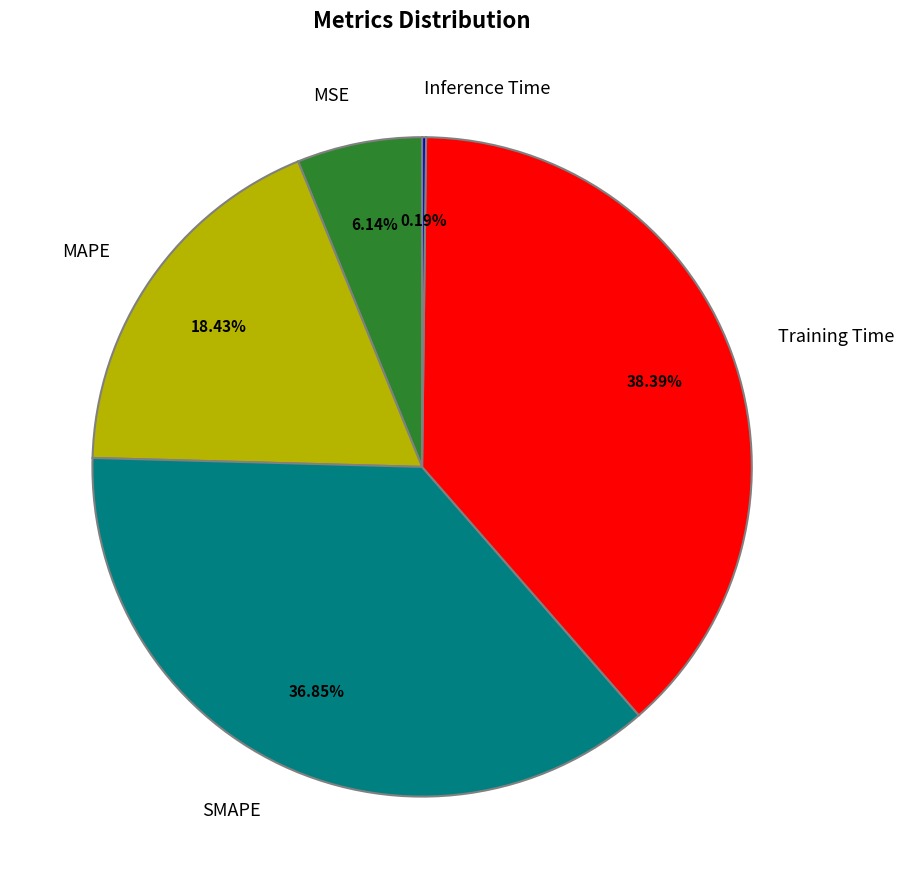

True or false: SMAPE accounts for 37% of the total.

True